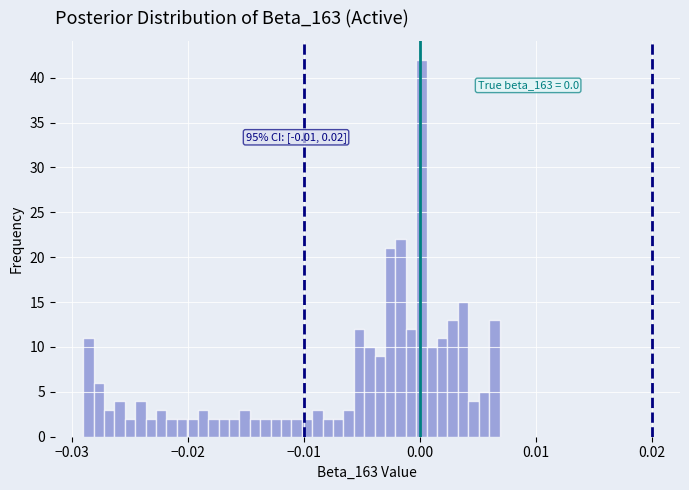

Read against the x-axis, roughly where is the centre of the tallest bar?

0.000